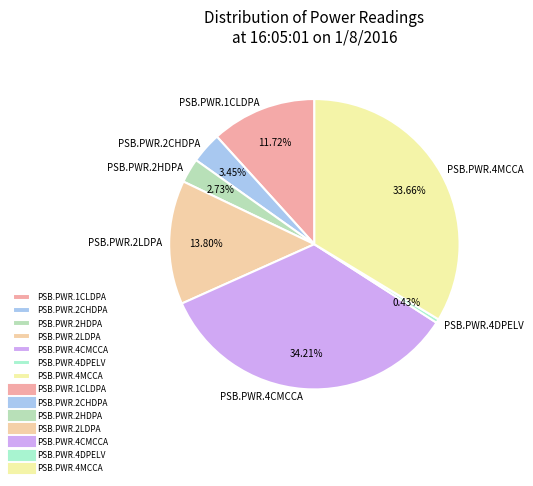

Do PSB.PWR.1CLDPA and PSB.PWR.4CMCCA together represent more than half of the pie?

No